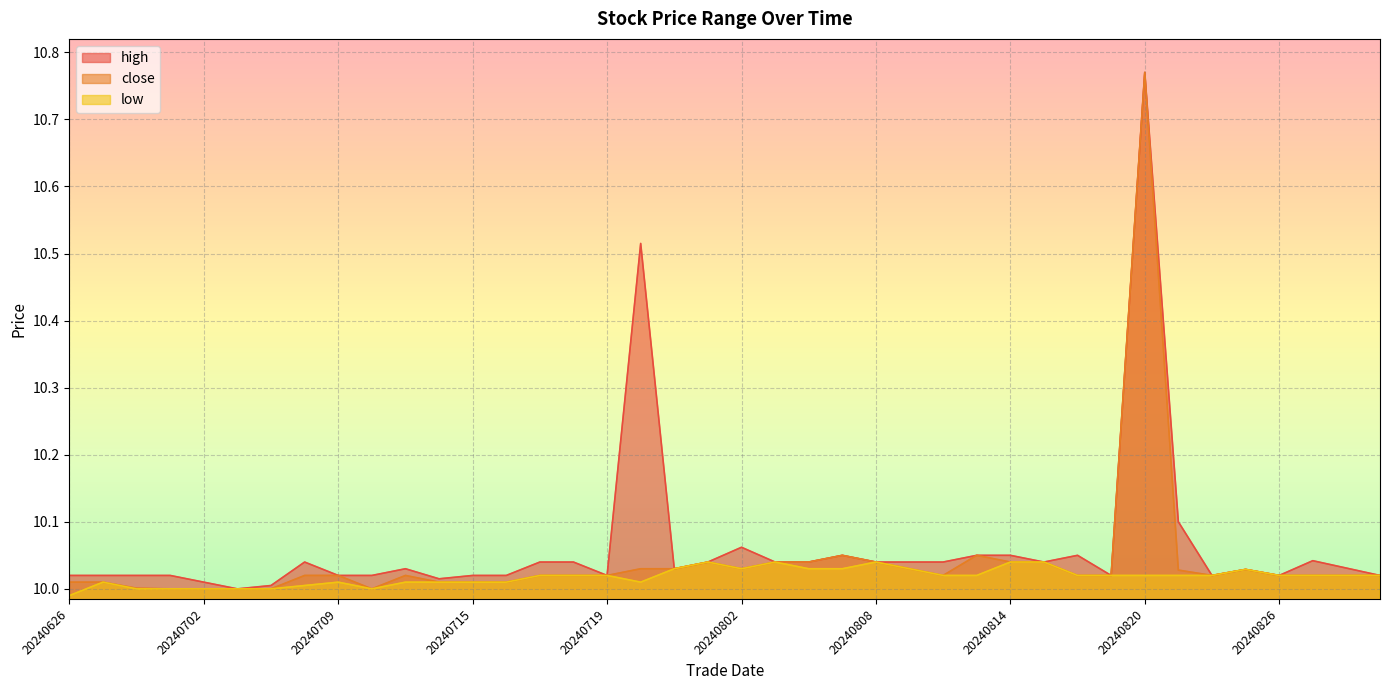

At how many categories does at least one series exceed 10?

39